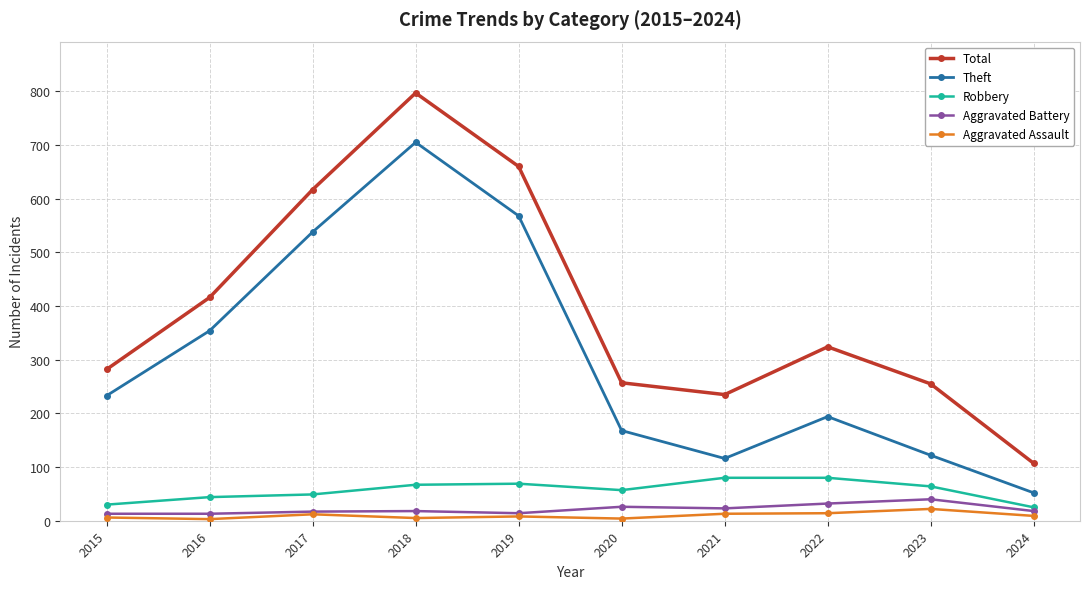

Where is the first local maximum for Total?

2018